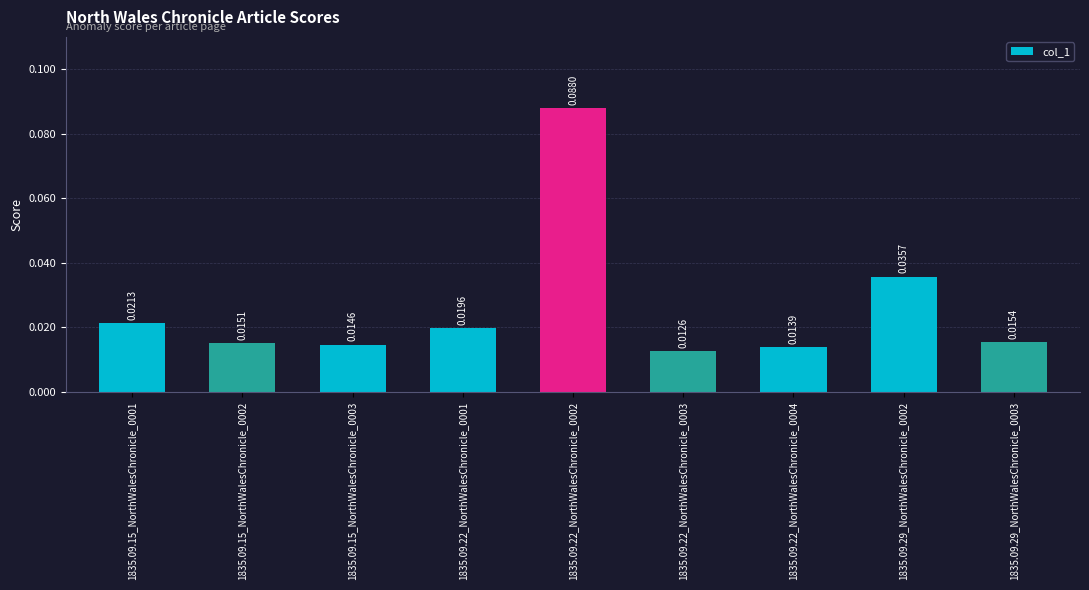

What is the label of the 2nd bar from the left?

1835.09.15_NorthWalesChronicle_0002